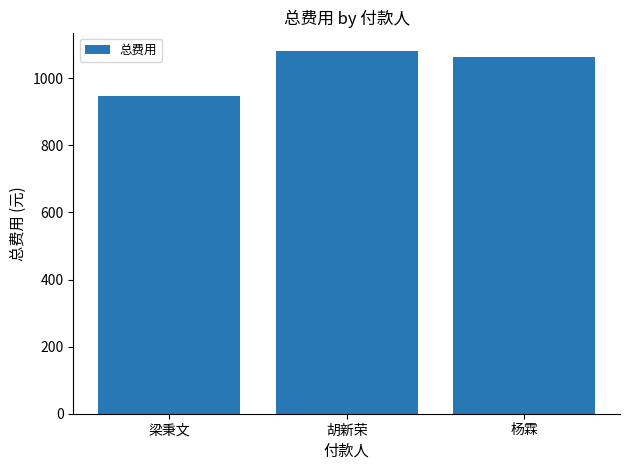

Reading right to left, list all the values displayed in this chart.

杨霖=1063	胡新荣=1082	梁秉文=947